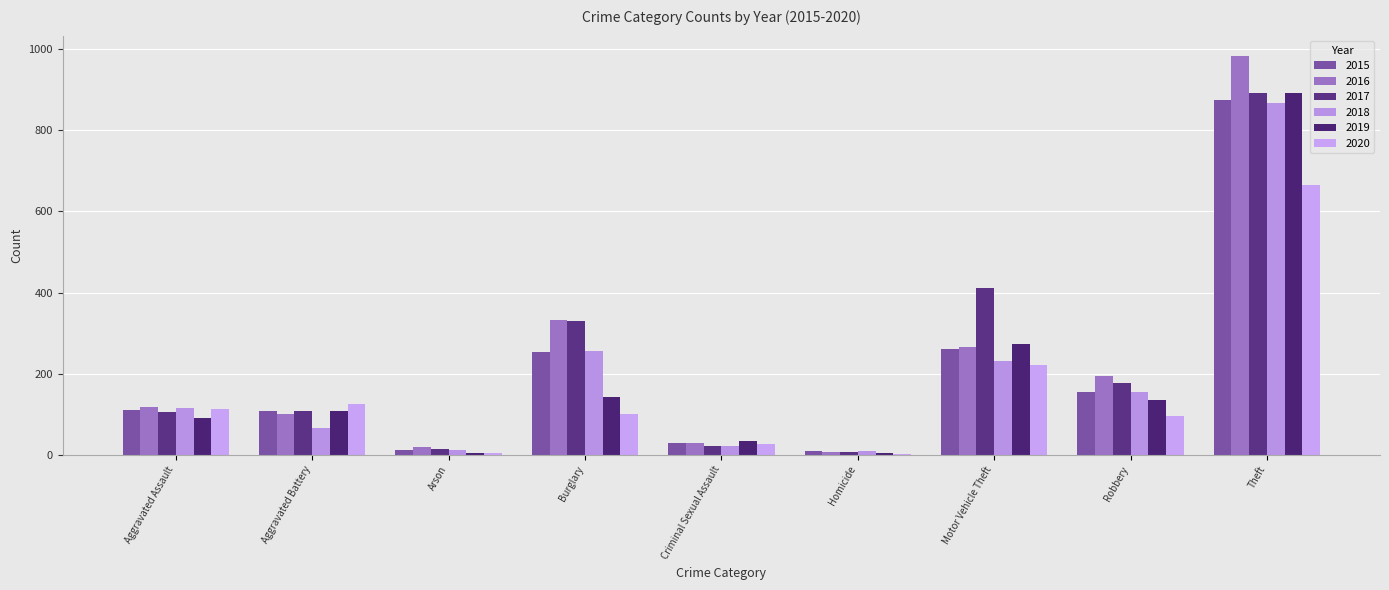

At which category does the chart reach its peak across all series?

Theft